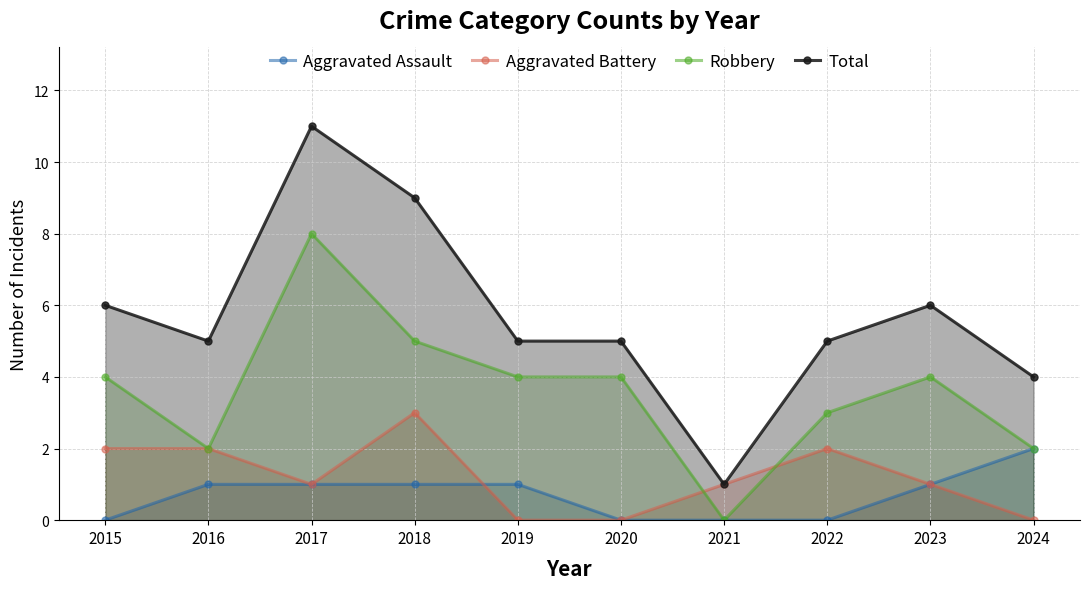

At which label is Total closest to 6?

2015